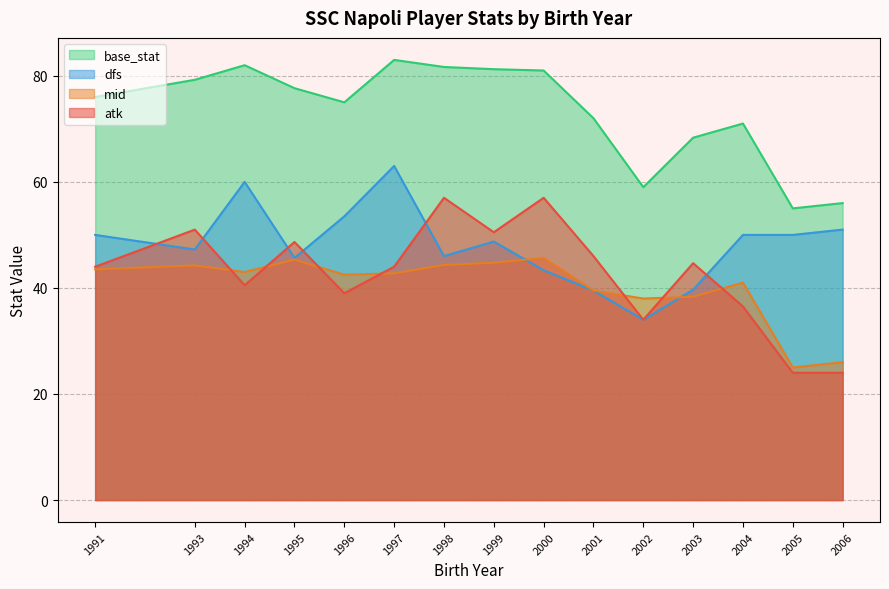

Does the chart have visible grid lines?

Yes